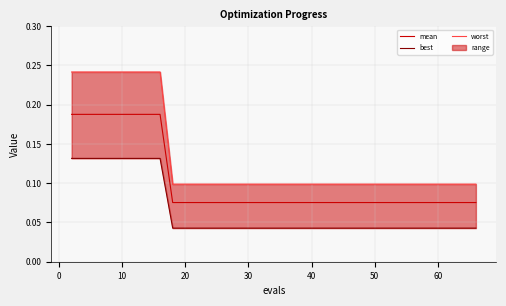

What is the maximum value for mean?

0.2